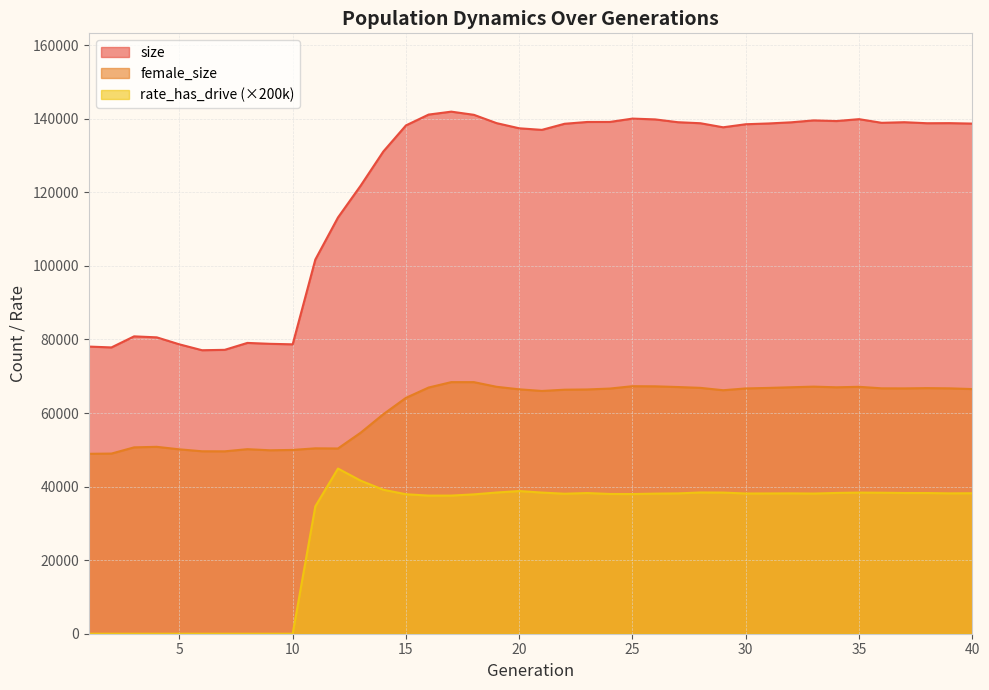

What is the sum of all female_size values?

2450718.0